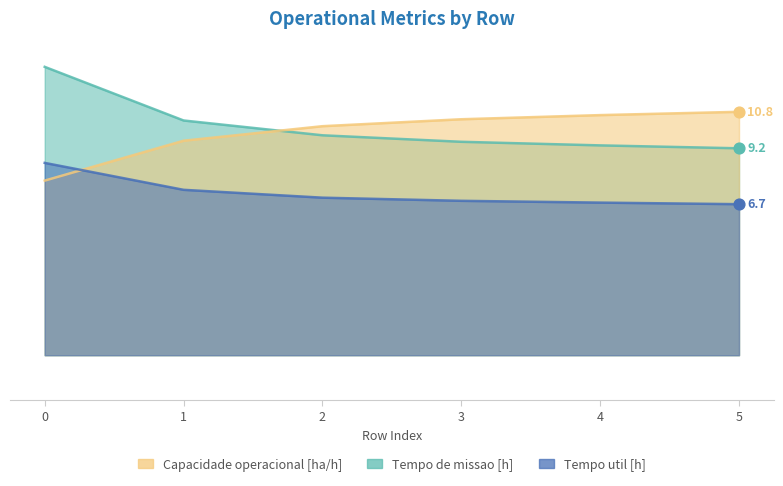

Which series has the largest total across all categories?

Tempo de missao [h]